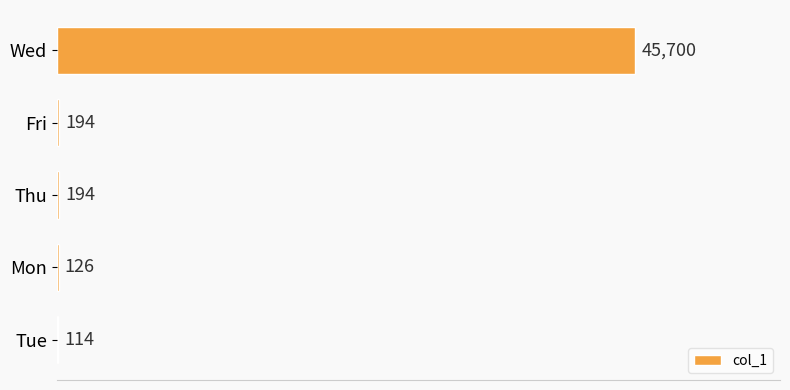

What is the change in value from Wed to Tue?

-45586